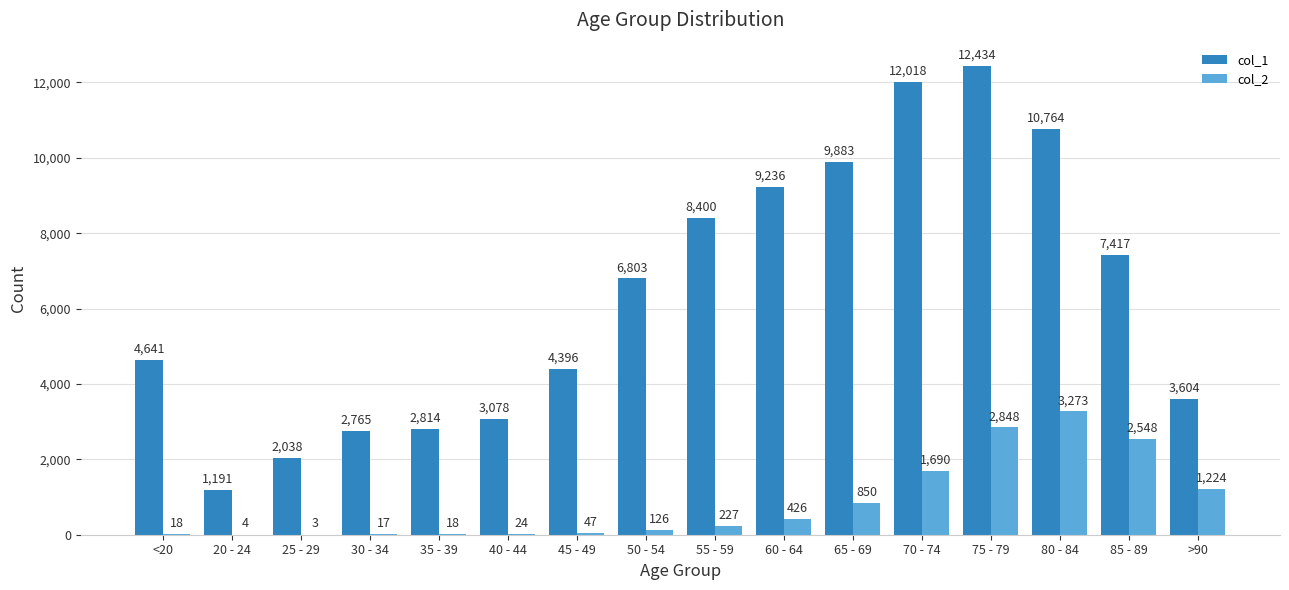

What is the maximum value for col_1?

12434